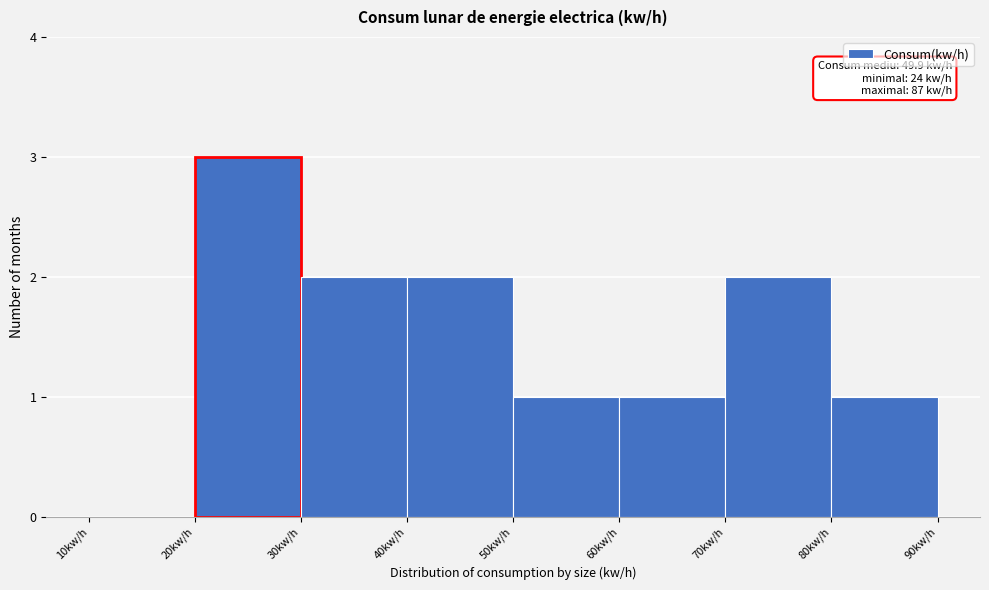

Over which range of the x-axis is the bar tallest?

20 to 30